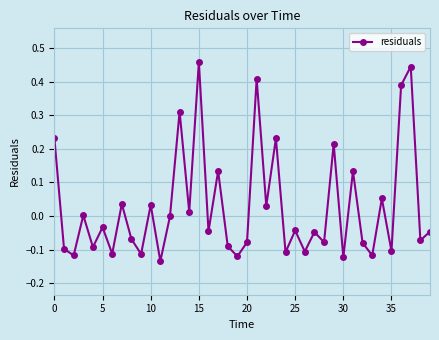

True or false: there are more than 2 points higher than both neighbors.

True